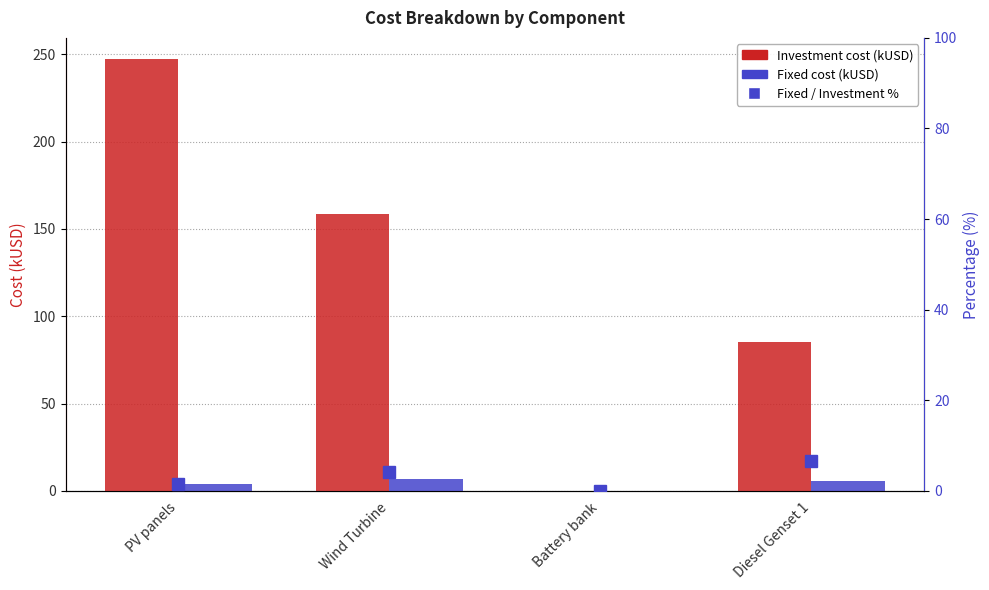

At Battery bank, list the series in order from largest to smallest.

Investment cost (kUSD), Fixed cost (kUSD), fixed/investment %